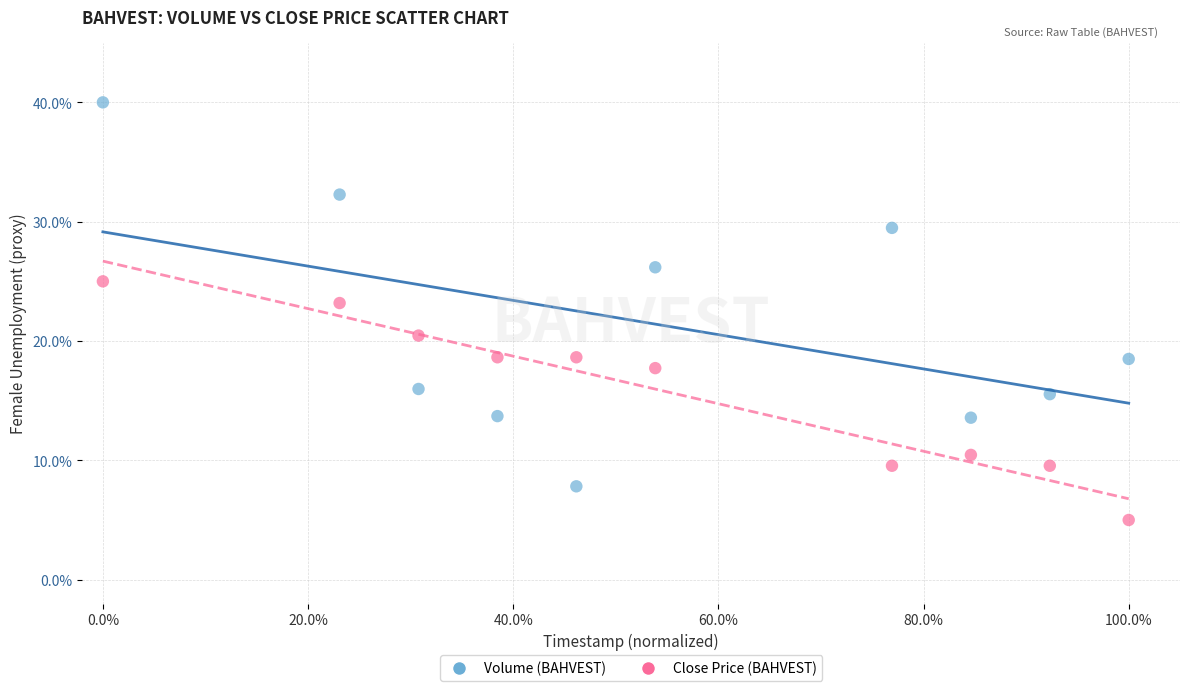

Which series contains the lowest Y value?

Close Price (BAHVEST)